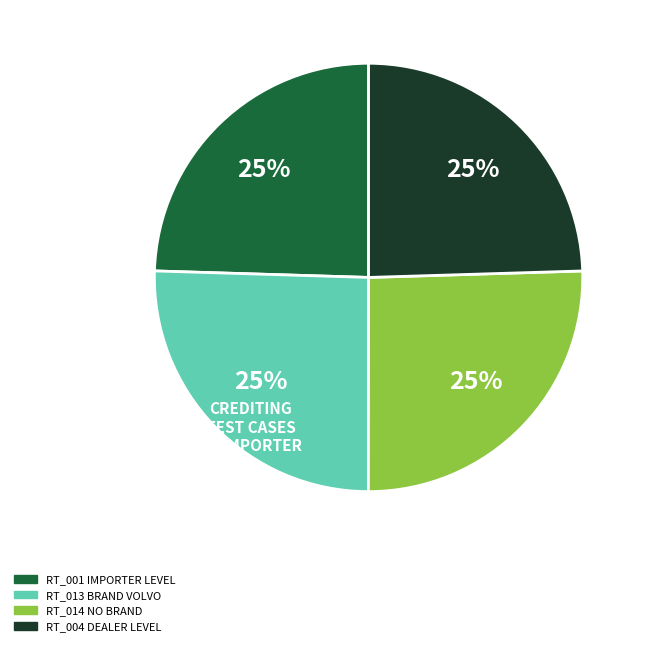

Is there any slice that represents more than half of the pie?

No